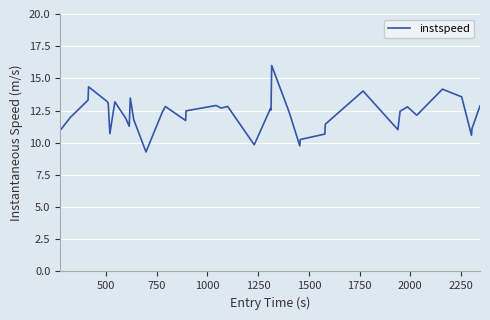

What is the average value?

12.2